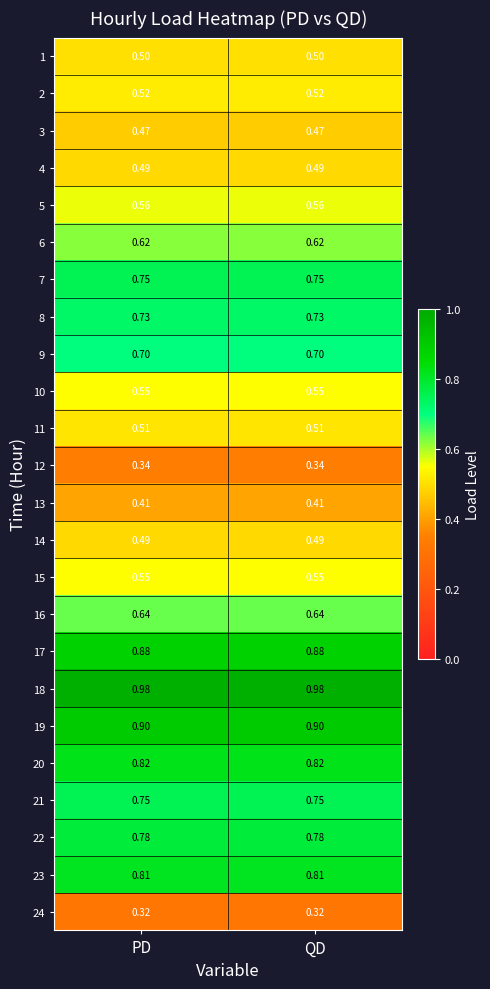

Is the value of 17 at PD greater than the value of 9 at QD?

Yes